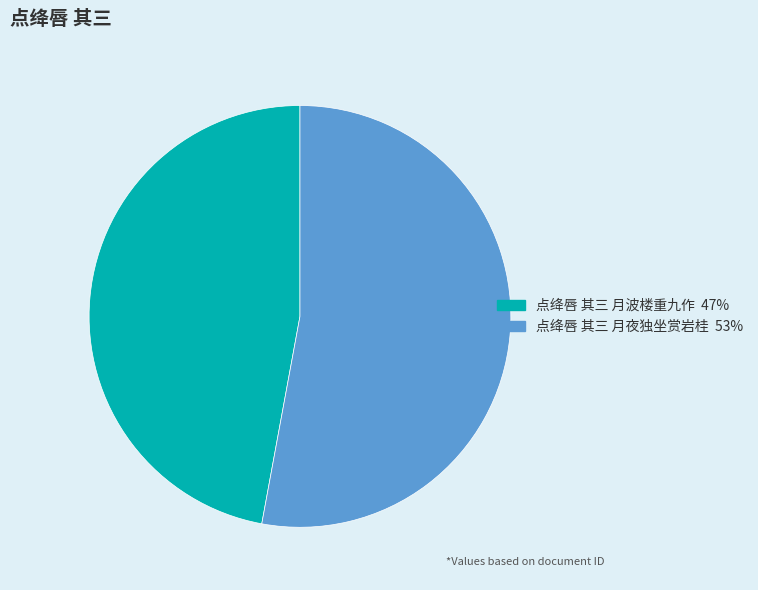

What is the largest slice in the pie chart?

点绛唇 其三 月夜独坐赏岩桂